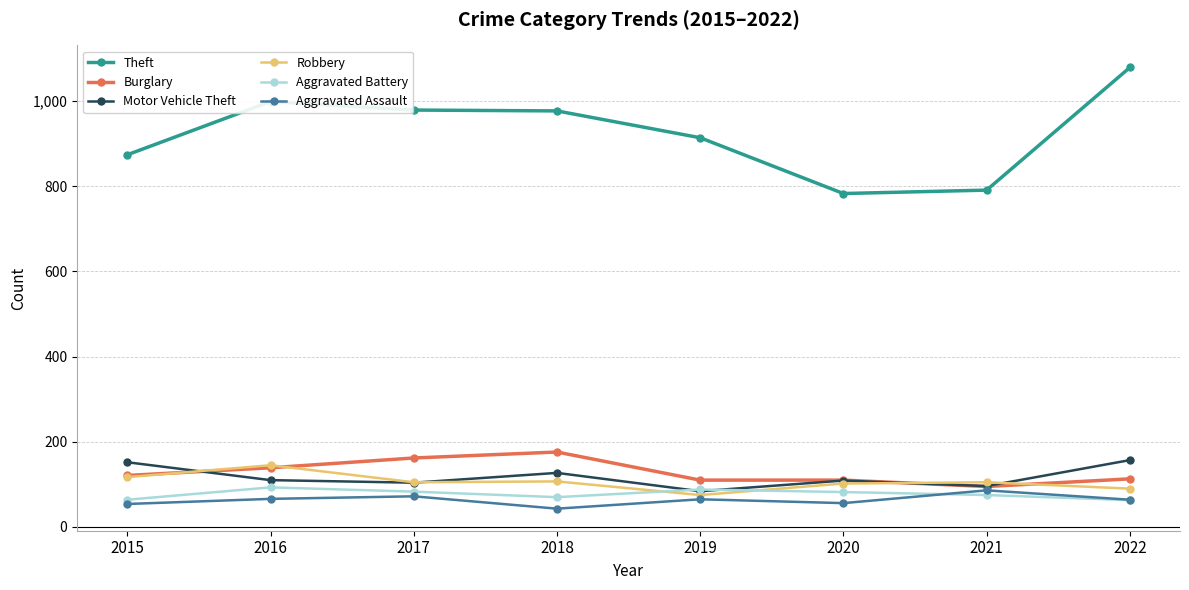

What is the difference between the highest and lowest values at 2022?

1016